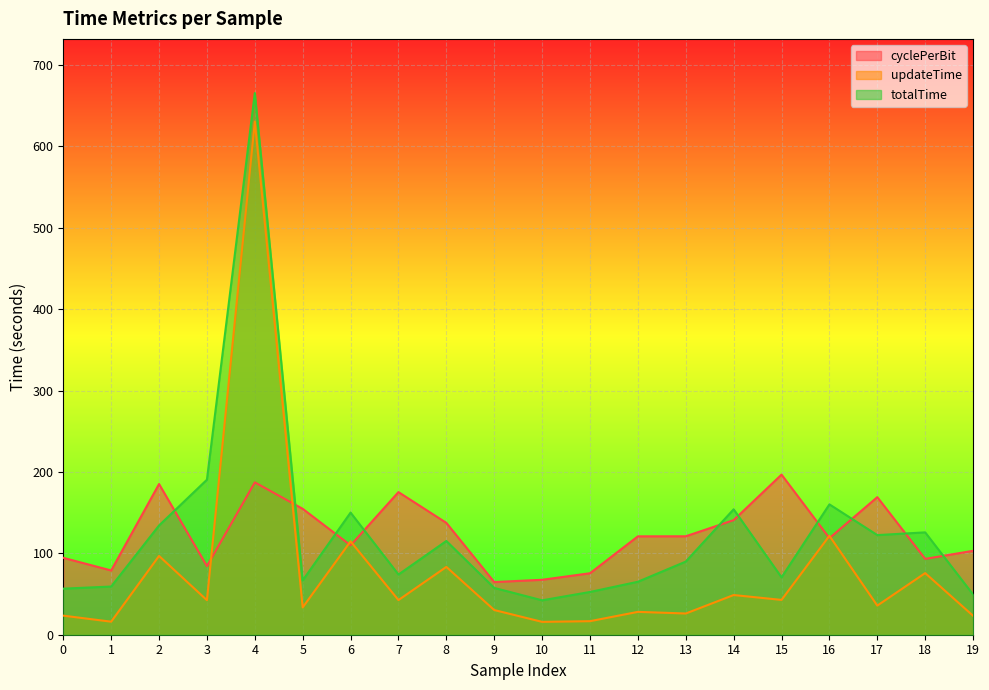

Reading left to right, what are all the values shown in this chart?

cyclePerBit: 0=94.5	1=78.9	2=185.1	3=84.3	4=187.2	5=154.7	6=109.9	7=175.2	8=137.4	9=64.7	10=67.5	11=75.5	12=120.9	13=121.0	14=140.8	15=196.7	16=118.7	17=169.0	18=93.2	19=103.1
updateTime: 0=23.4	1=16.0	2=96.8	3=42.4	4=630.5	5=33.6	6=114.7	7=42.6	8=83.3	9=30.3	10=15.8	11=16.6	12=28.1	13=26.1	14=48.8	15=42.8	16=121.5	17=35.8	18=75.7	19=23.3
totalTime: 0=56.6	1=59.2	2=134.2	3=190.5	4=665.5	5=66.7	6=150.1	7=74.0	8=115.2	9=57.5	10=42.3	11=52.5	12=65.1	13=89.9	14=154.1	15=70.5	16=160.2	17=122.4	18=125.8	19=49.4